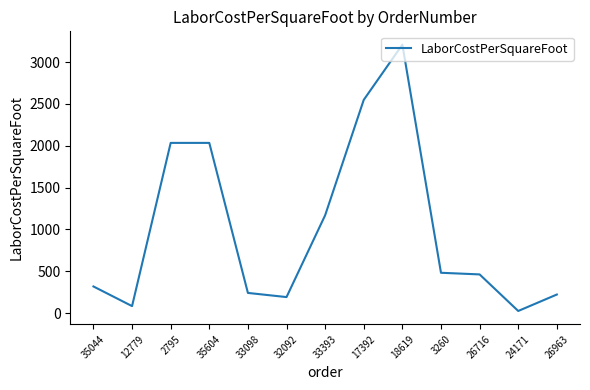

Is this an area chart (filled region under the line)?

No